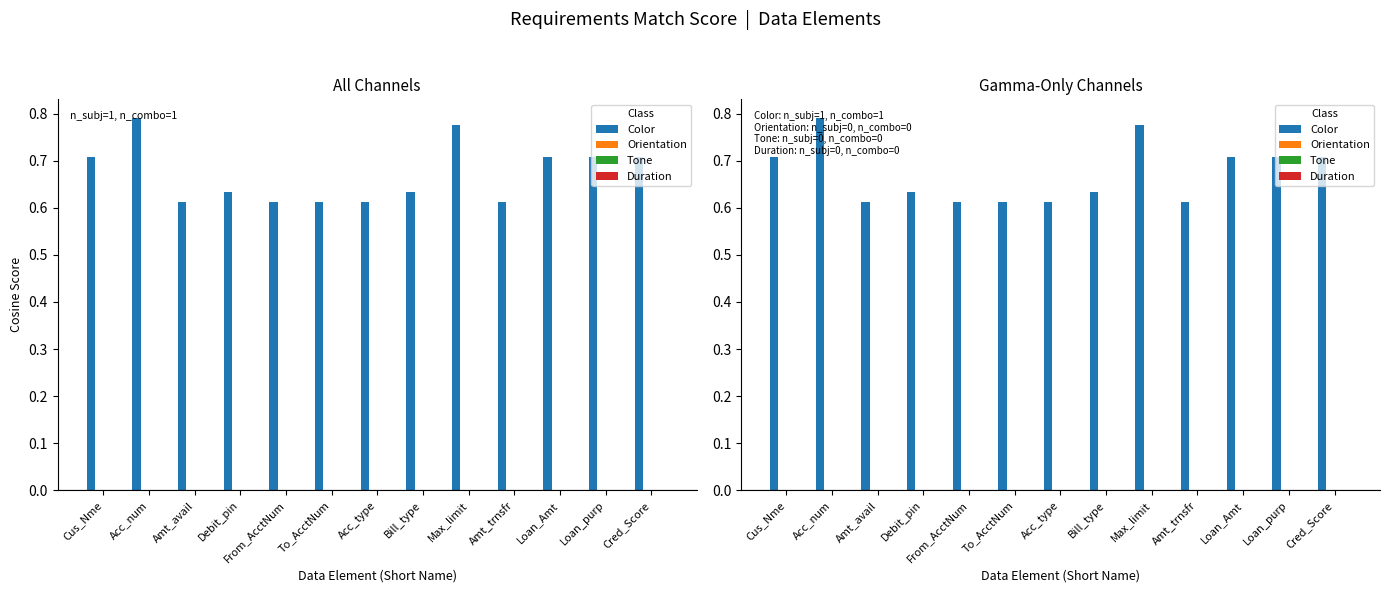

At which label does Tone reach its peak?

Cus_Nme